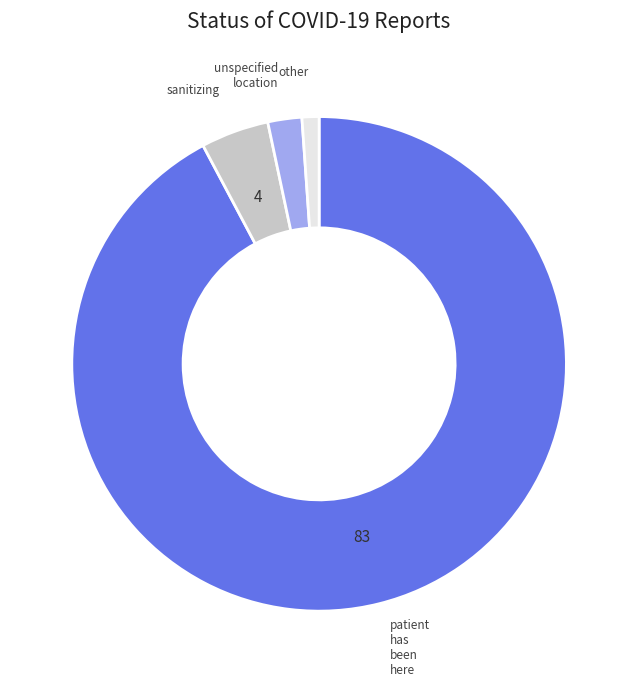

How many segments does this pie chart have?

4